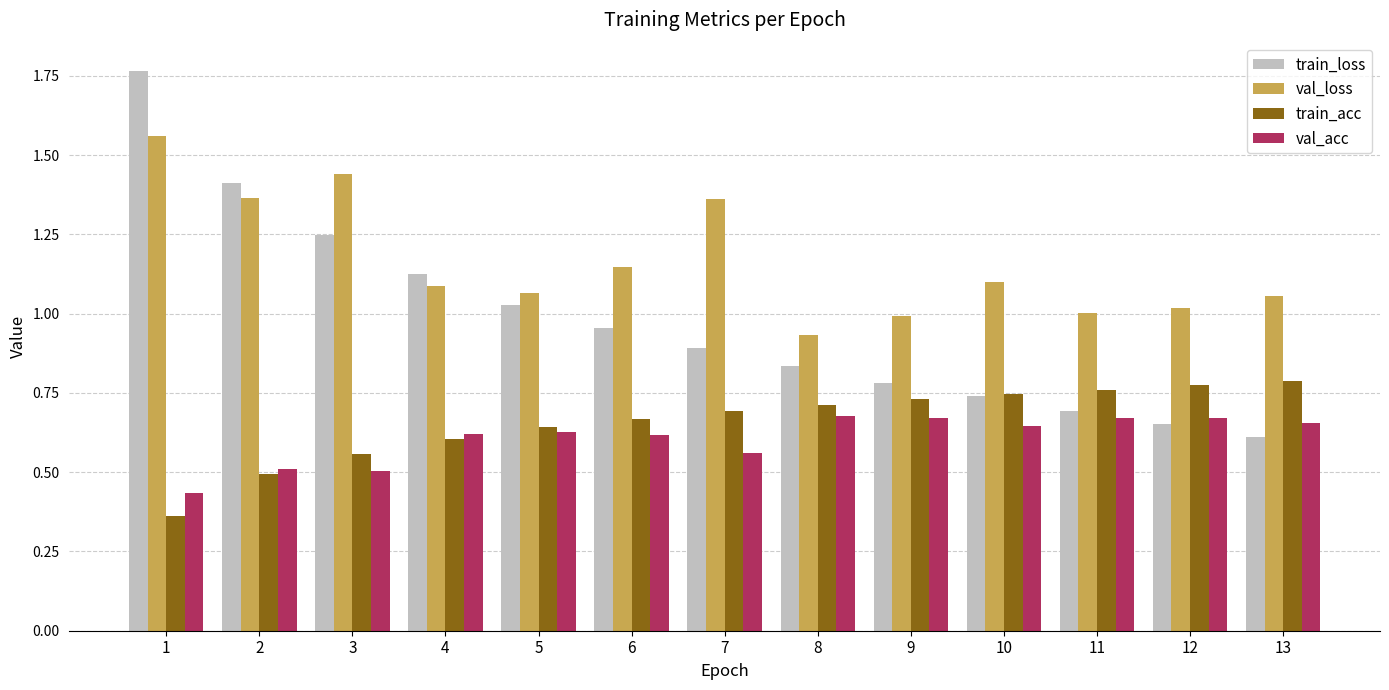

Which series has the largest total across all categories?

val_loss